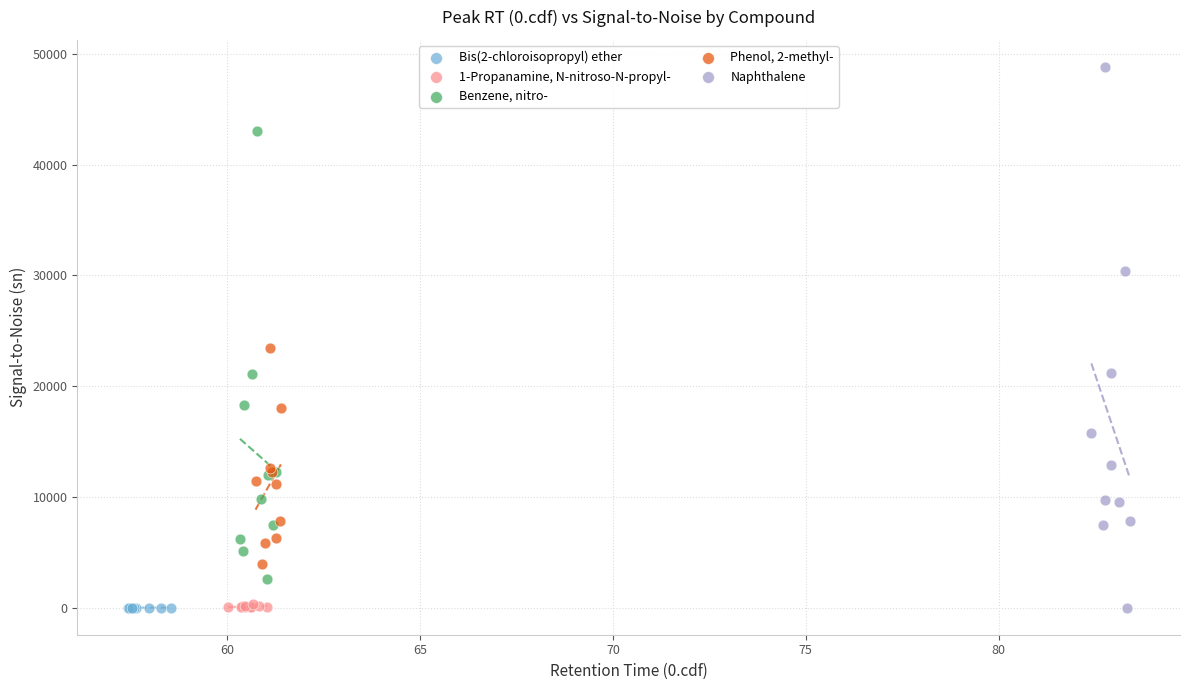

Which series has the widest spread of Y values?

Naphthalene